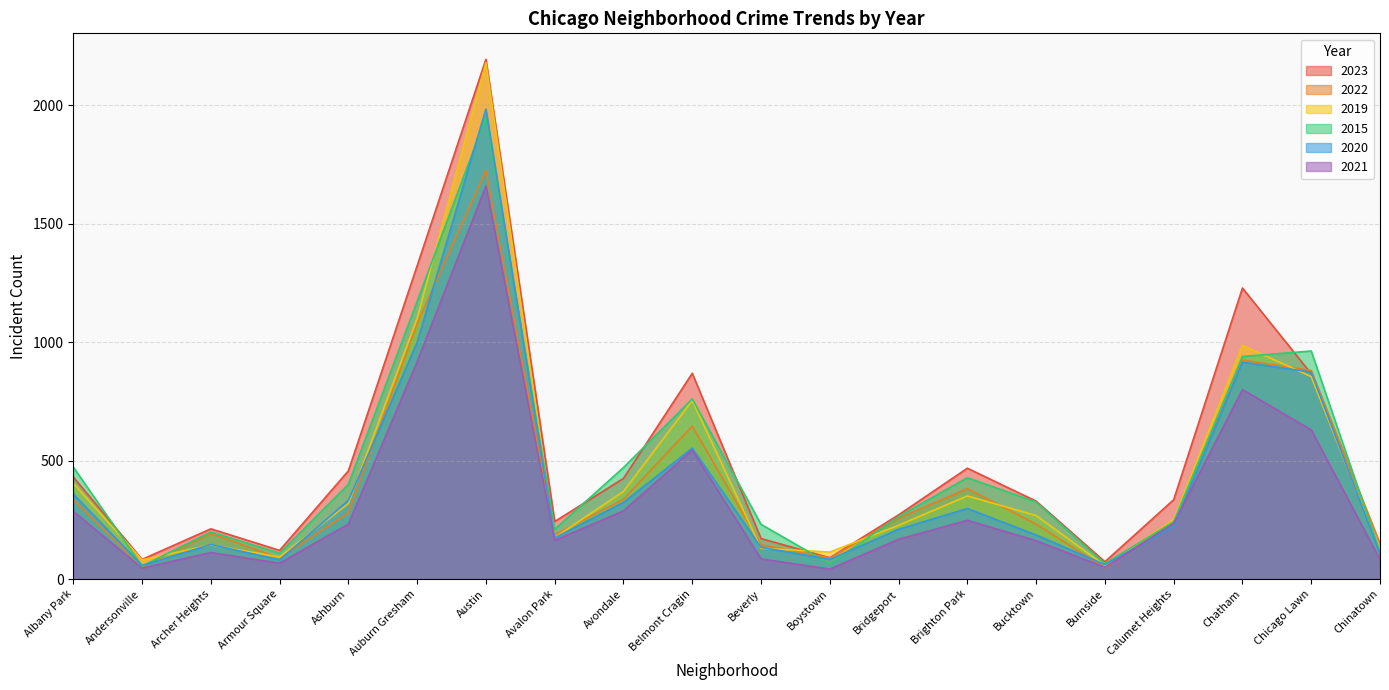

Is the value of 2020 at Avalon Park greater than the value of 2022 at Chicago Lawn?

No